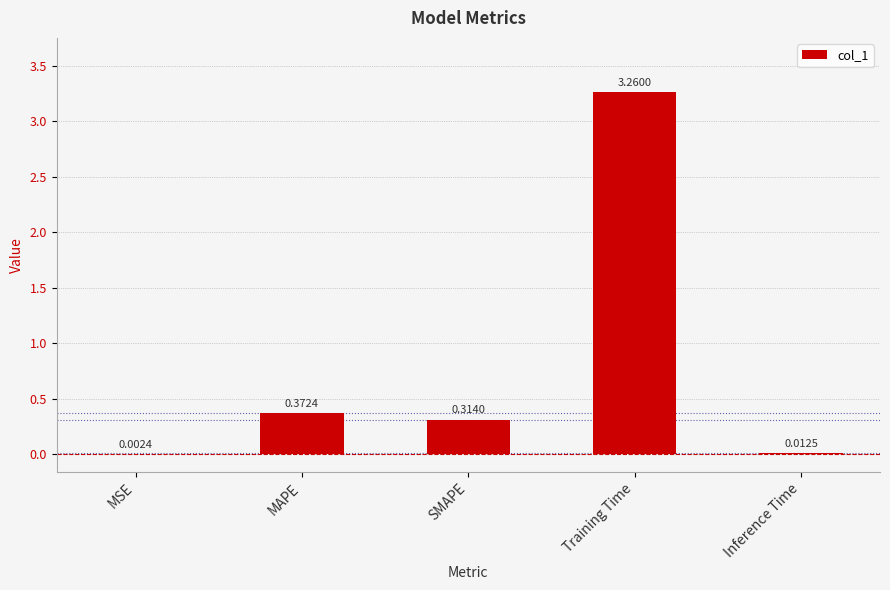

Which label corresponds to the largest value in the chart?

Training Time